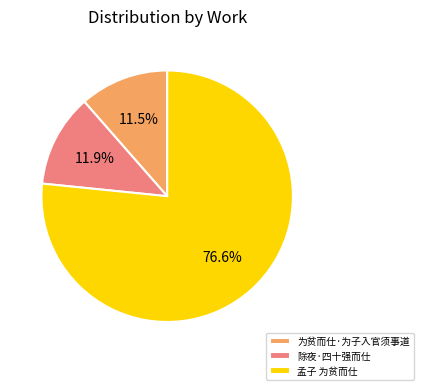

To the nearest percent, what is the average slice percentage?

33%